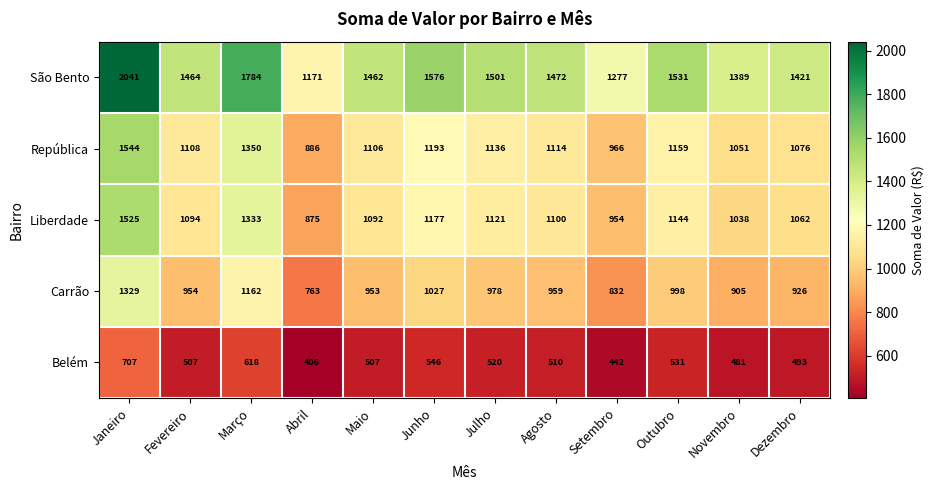

What is the approximate value of Liberdade at Julho, to the nearest 100?

1100